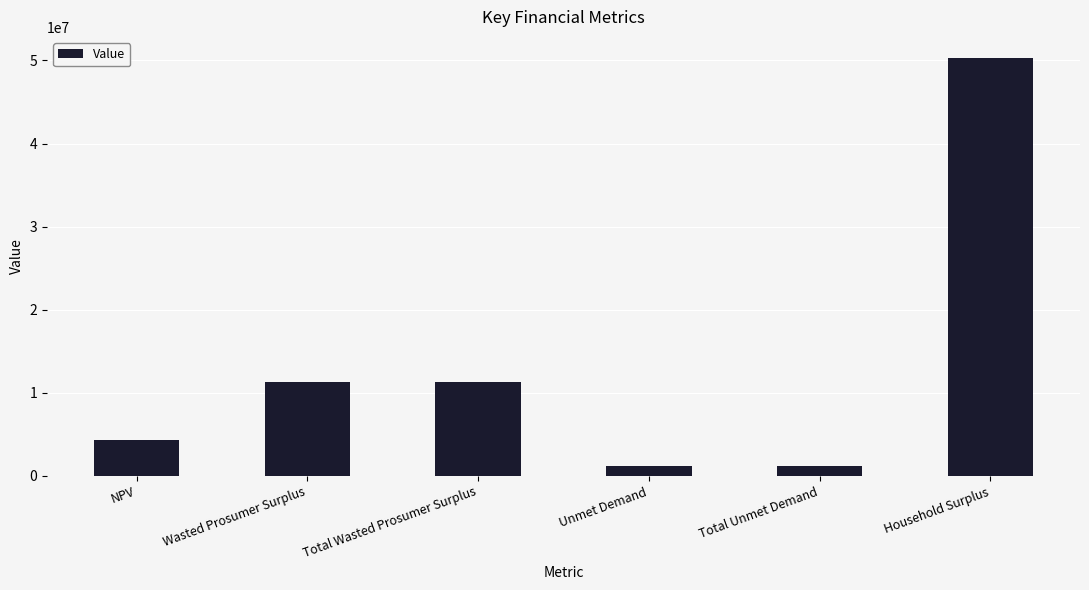

Reading right to left, transcribe all the data shown in this chart.

50320935.2	1140478.9	1140478.9	11361007.6	11361007.6	4342644.6